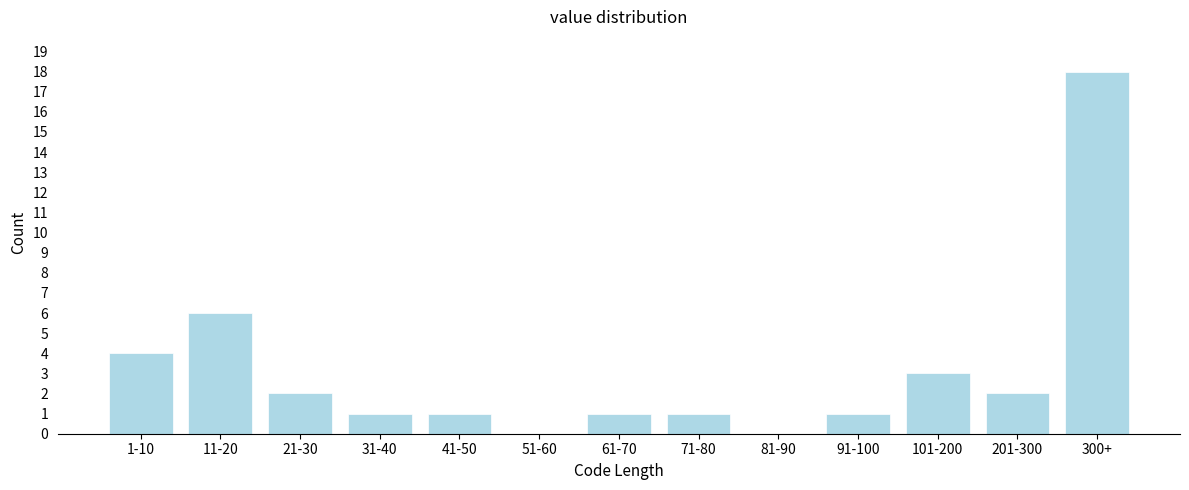

Reading right to left, what are all the values shown in this chart?

300+=18	201-300=2	101-200=3	91-100=1	81-90=0	71-80=1	61-70=1	51-60=0	41-50=1	31-40=1	21-30=2	11-20=6	1-10=4